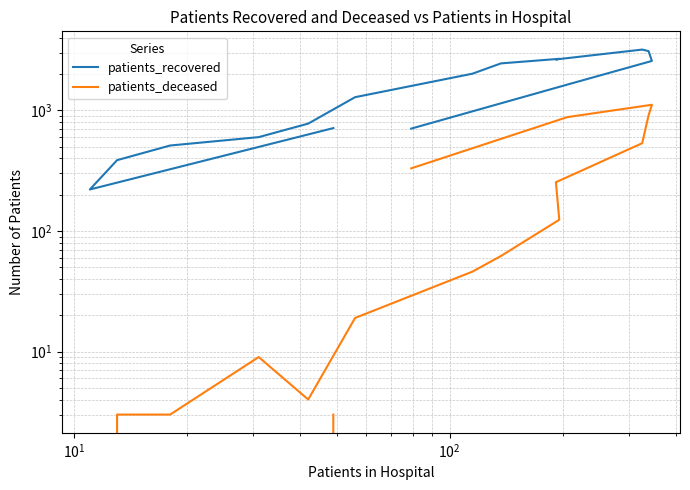

Which series has the largest range (max minus min)?

patients_recovered